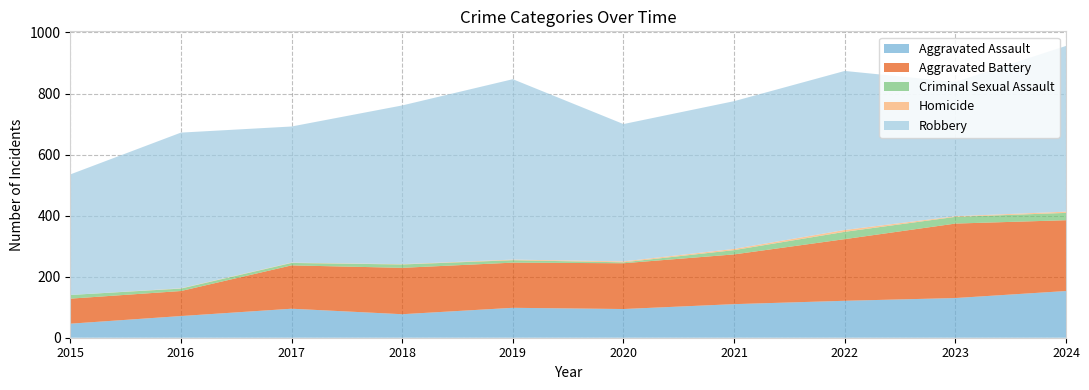

Reading left to right, transcribe all the data shown in this chart.

Aggravated Assault: 2015=46	2016=71	2017=95	2018=77	2019=98	2020=94	2021=110	2022=121	2023=130	2024=153
Aggravated Battery: 2015=82	2016=82	2017=142	2018=152	2019=148	2020=150	2021=163	2022=202	2023=244	2024=232
Criminal Sexual Assault: 2015=12	2016=8	2017=8	2018=11	2019=8	2020=3	2021=14	2022=24	2023=22	2024=24
Homicide: 2015=0	2016=1	2017=1	2018=1	2019=2	2020=3	2021=4	2022=6	2023=2	2024=4
Robbery: 2015=395	2016=510	2017=446	2018=520	2019=591	2020=450	2021=484	2022=521	2023=440	2024=543